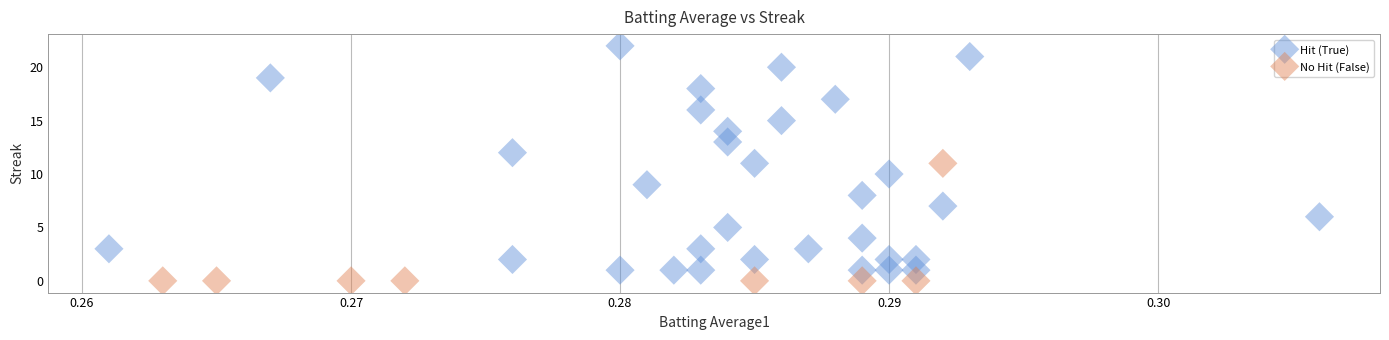

Which series reaches the maximum Y coordinate?

Hit (True)